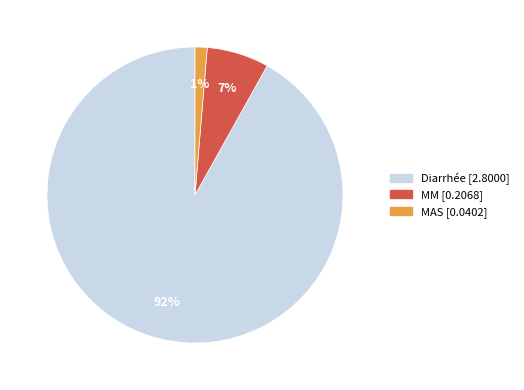

True or false: MM accounts for 1% of the total.

False